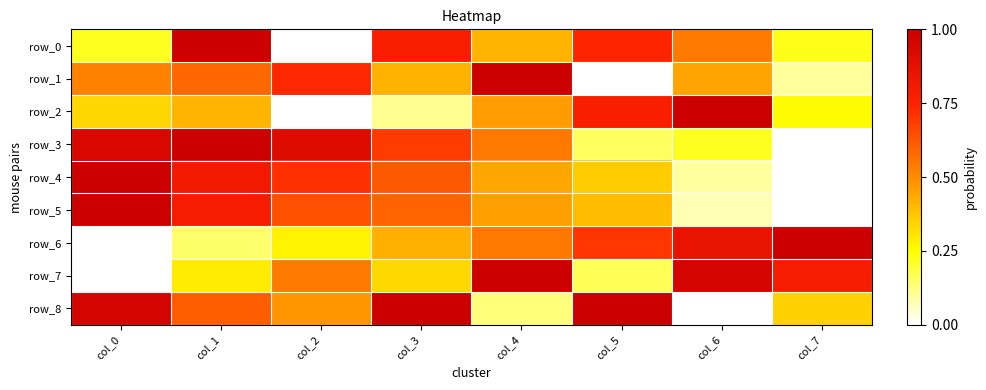

Where is row_5 nearest to the value 0?

col_7